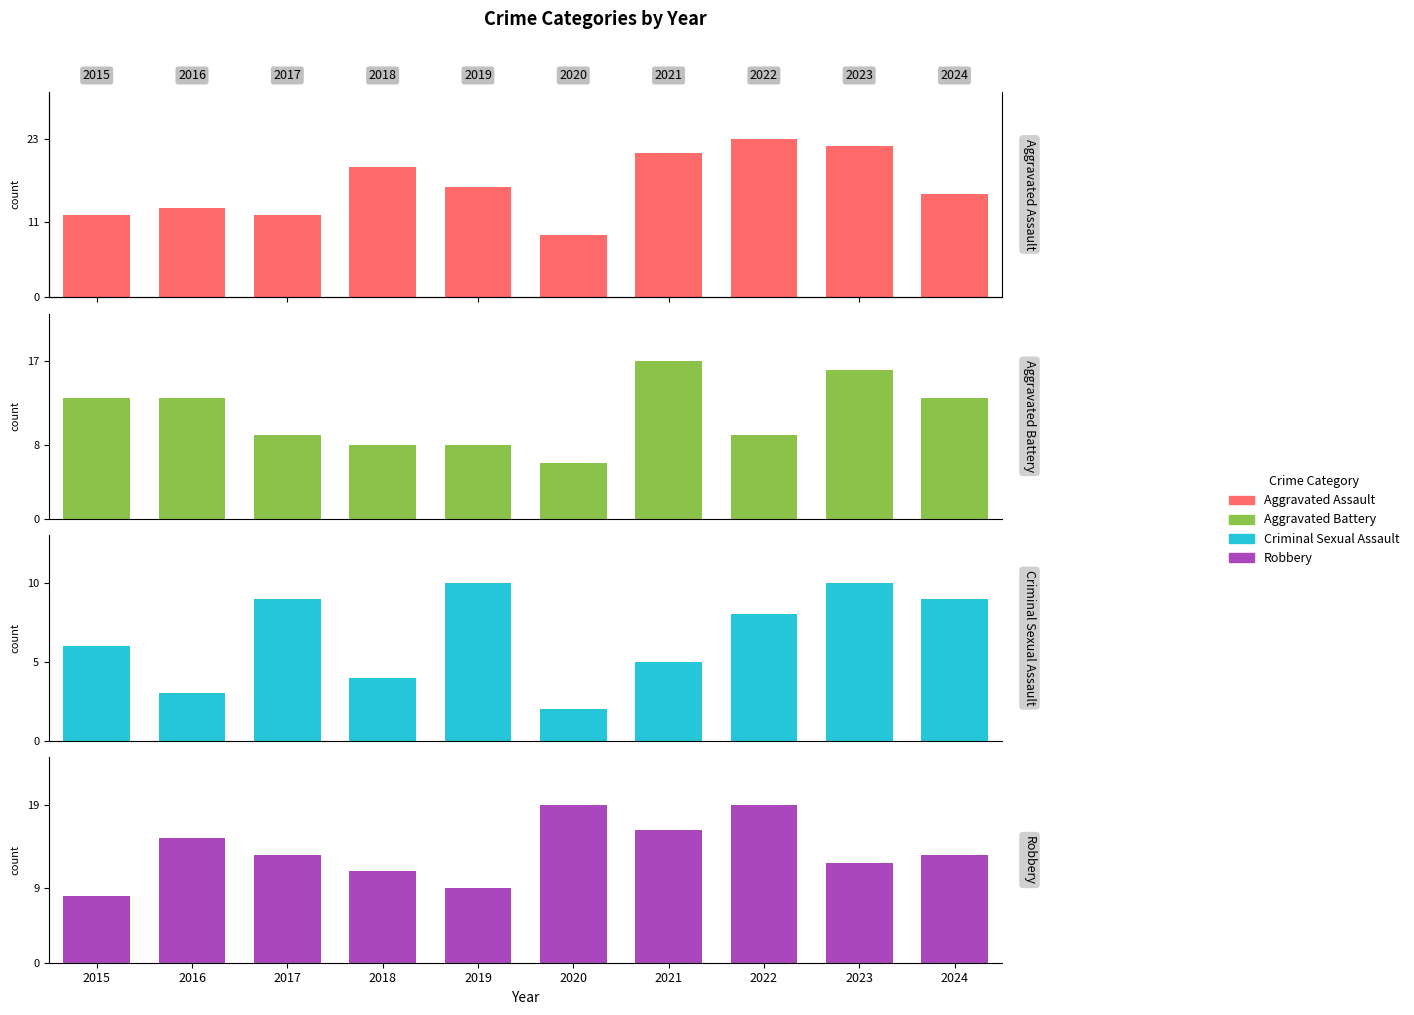

Is the value of Aggravated Battery at 2019 greater than the value of Robbery at 2019?

No